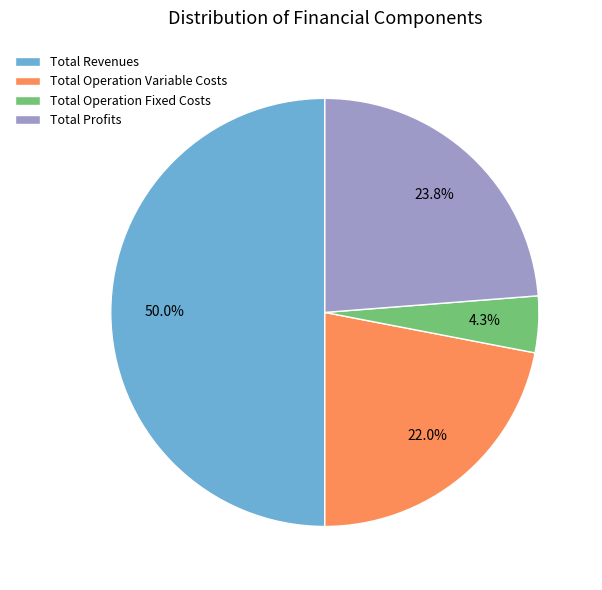

Which slice is the smallest?

Total Operation Fixed Costs